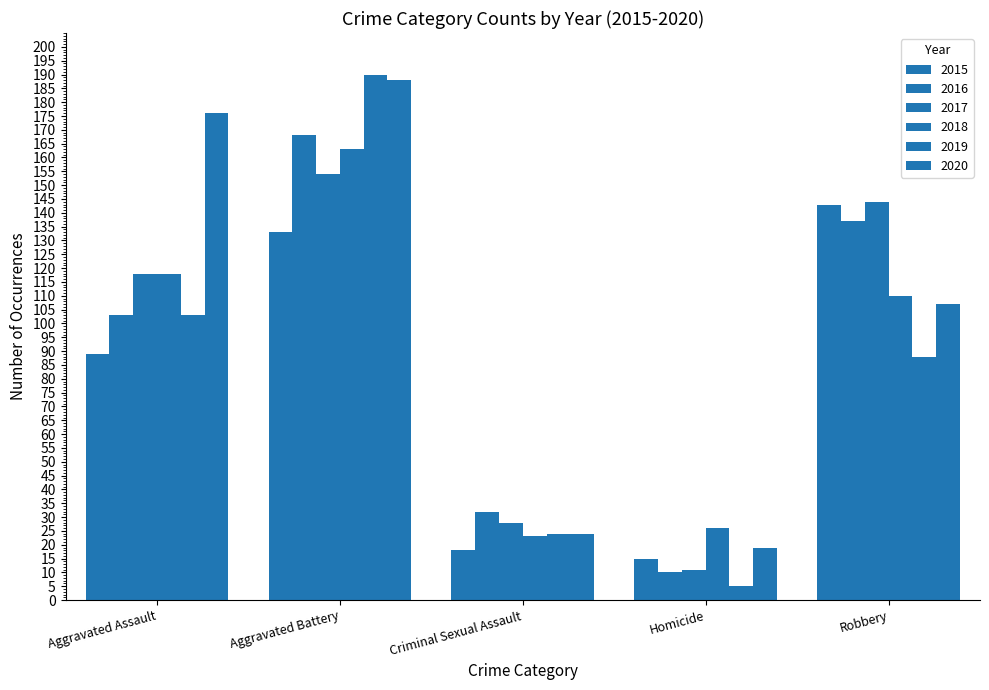

Between Criminal Sexual Assault and Aggravated Battery, which is larger?

Aggravated Battery